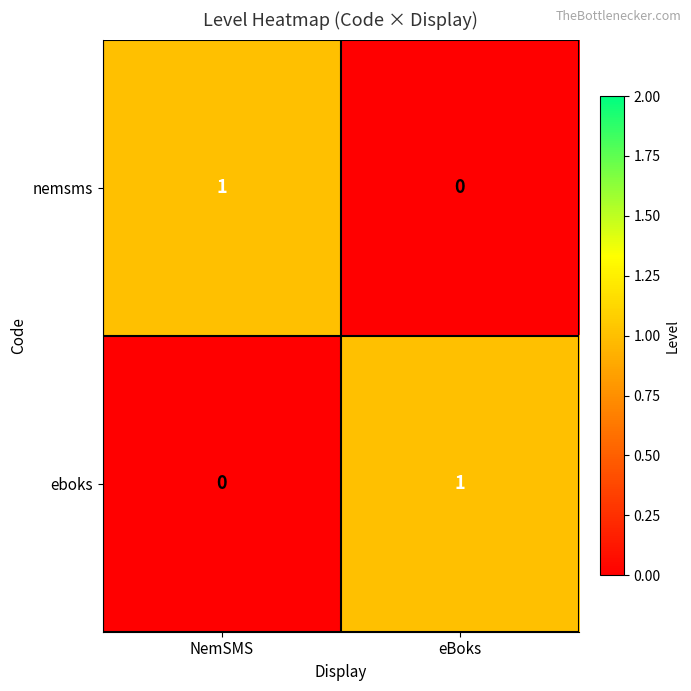

True or false: nemsms has a value of 1 at NemSMS.

True